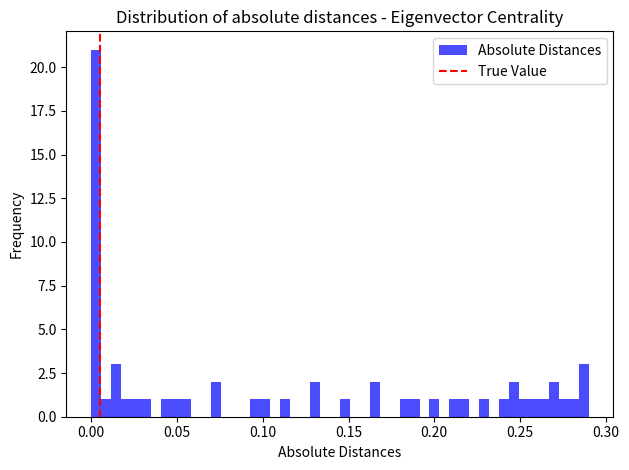

Around what value on the x-axis is the tallest bar? Give the approximate position of its centre, as read against the axis.

0.005